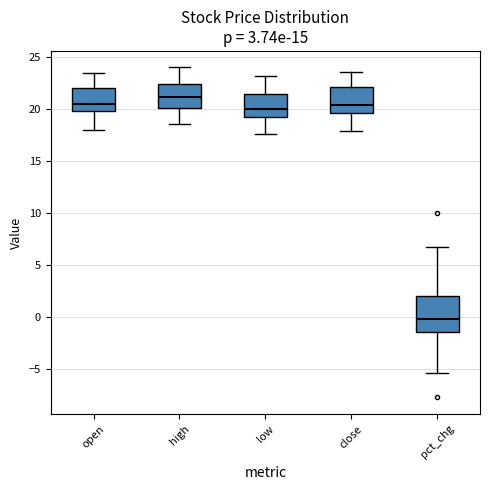

Which box has the lowest median line?

pct_chg